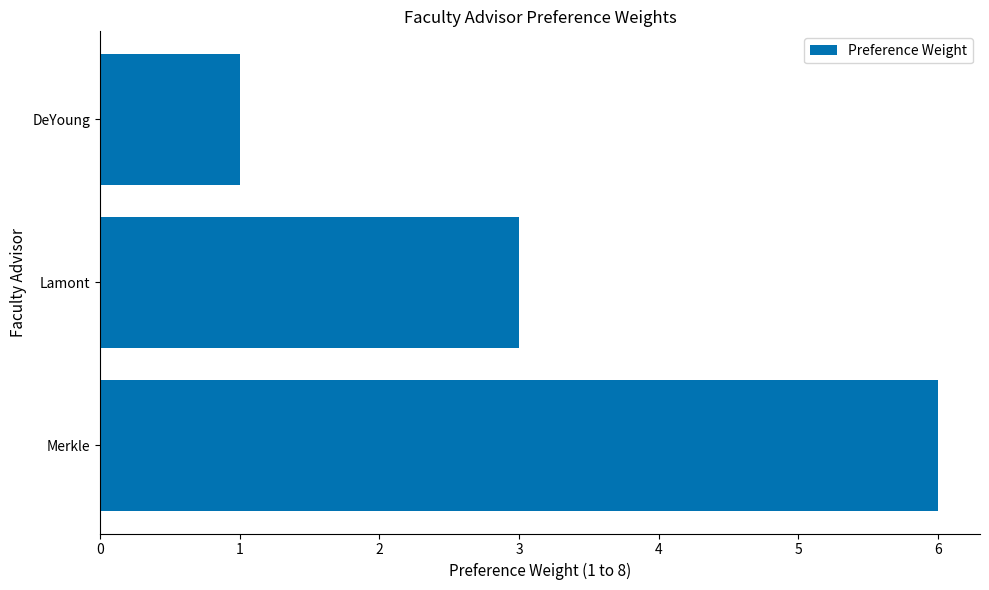

List the labels in order of value, largest first.

Merkle, Lamont, DeYoung